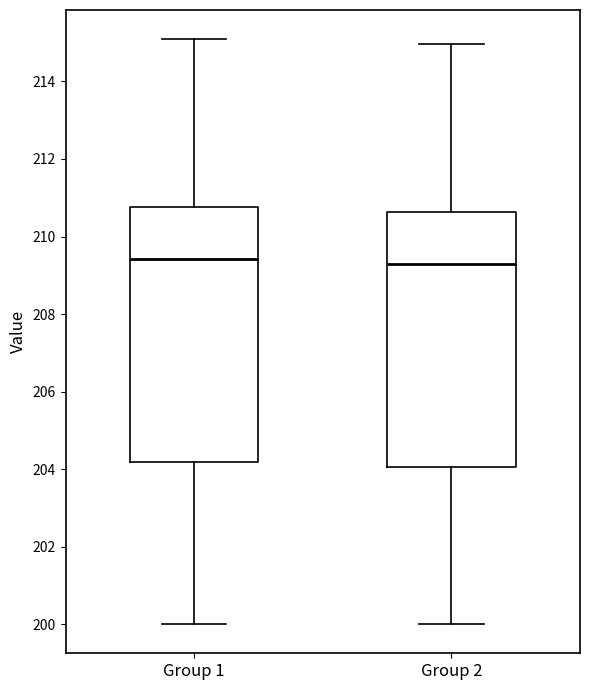

Reading left to right, transcribe this box plot: for each box, give where its median line is, the range the box spans, and where its two whiskers end, as read against the y-axis. The values are not printed on the chart, so give them approximately, as read against the axis.

Group 1: median 209.4, box 204.2 to 210.8, whiskers 200.0 to 215.0
Group 2: median 209.2, box 204.0 to 210.6, whiskers 200.0 to 215.0